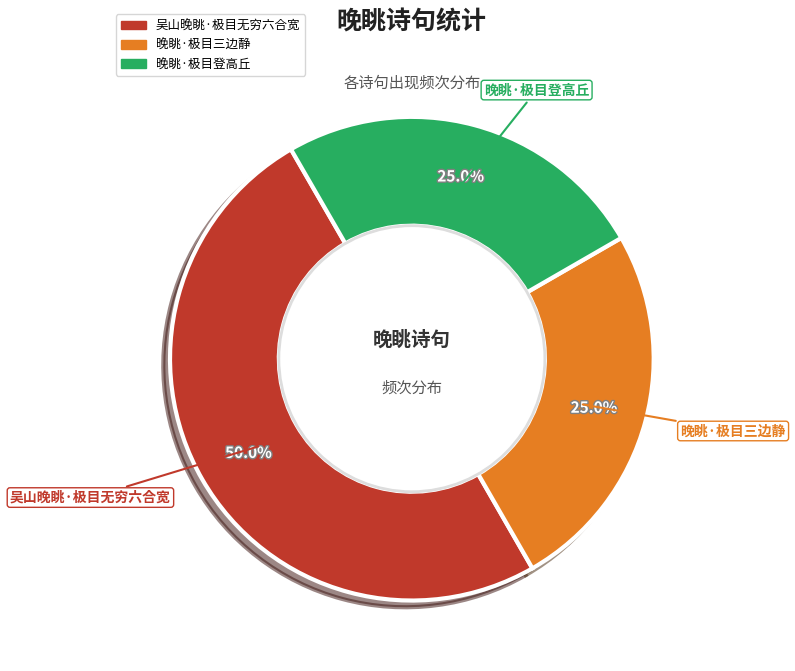

What portion of the pie excludes 晚眺·极目登高丘?

75.0%